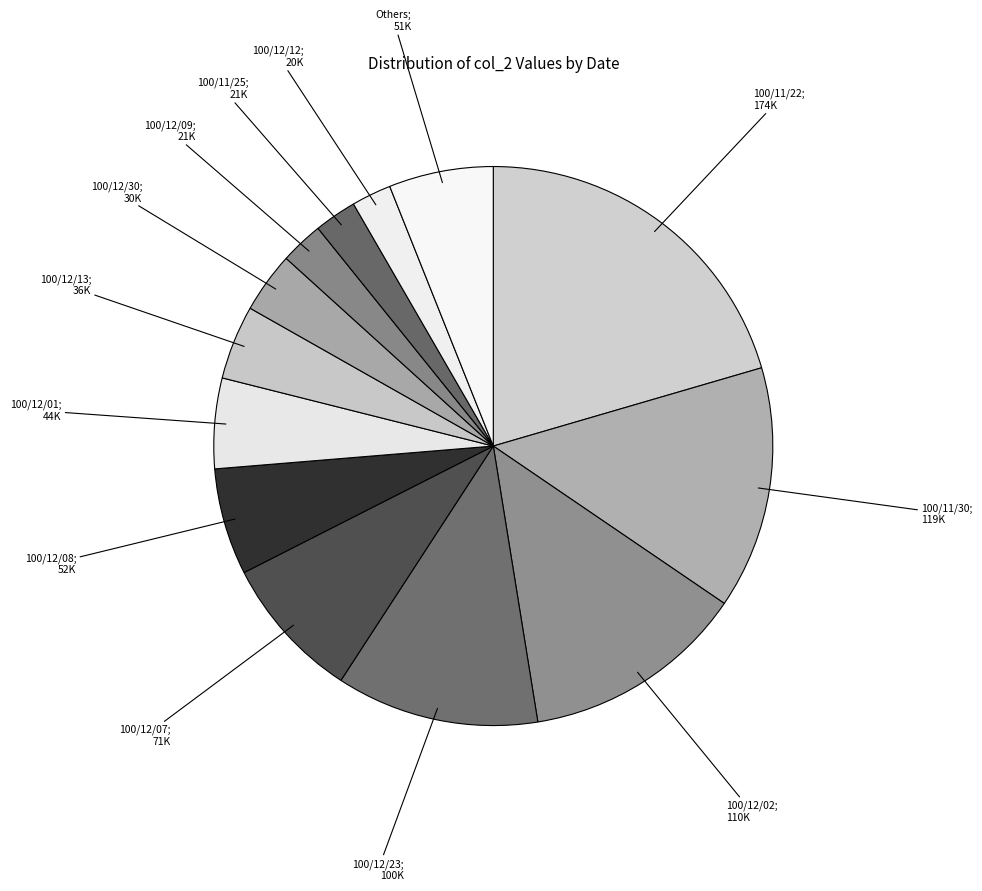

Count the number of slices in the pie.

13